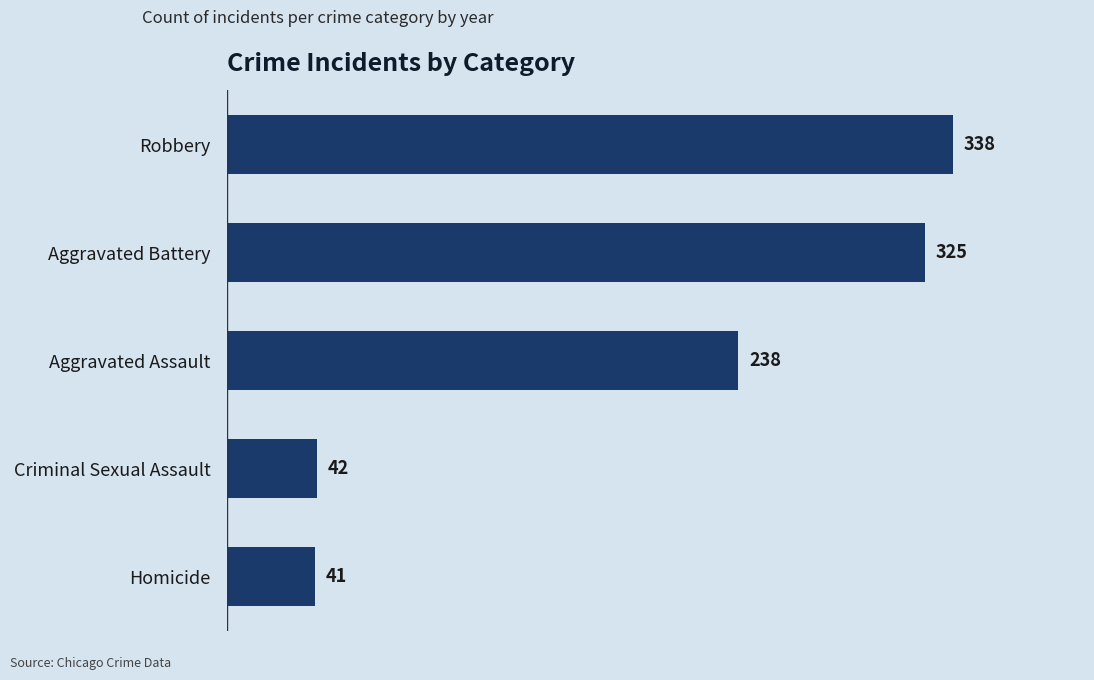

List the labels in order of value, largest first.

Robbery, Aggravated Battery, Aggravated Assault, Criminal Sexual Assault, Homicide